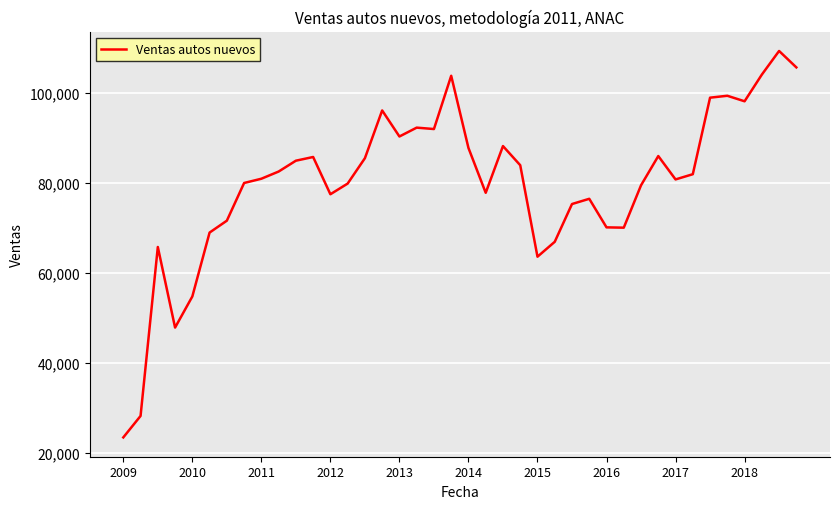

What is the maximum value shown in the chart?

109277